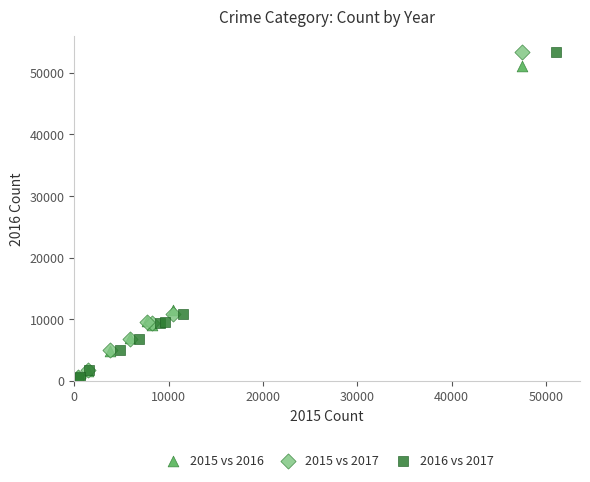

What are all the series names shown in the legend?

2015 vs 2016, 2015 vs 2017, 2016 vs 2017